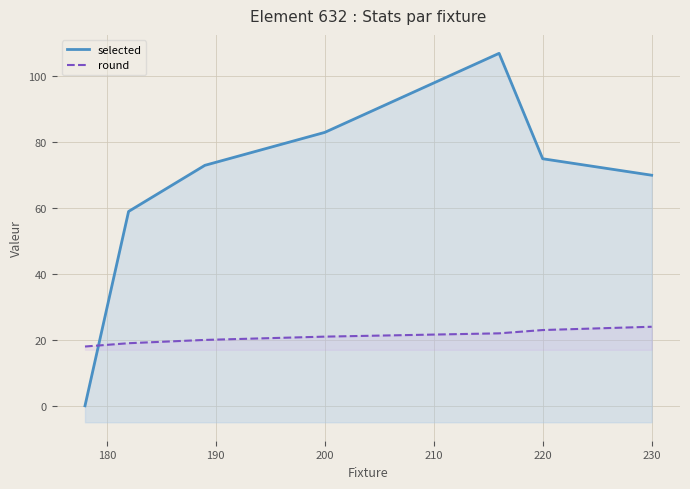

How many times do selected and round cross each other?

1